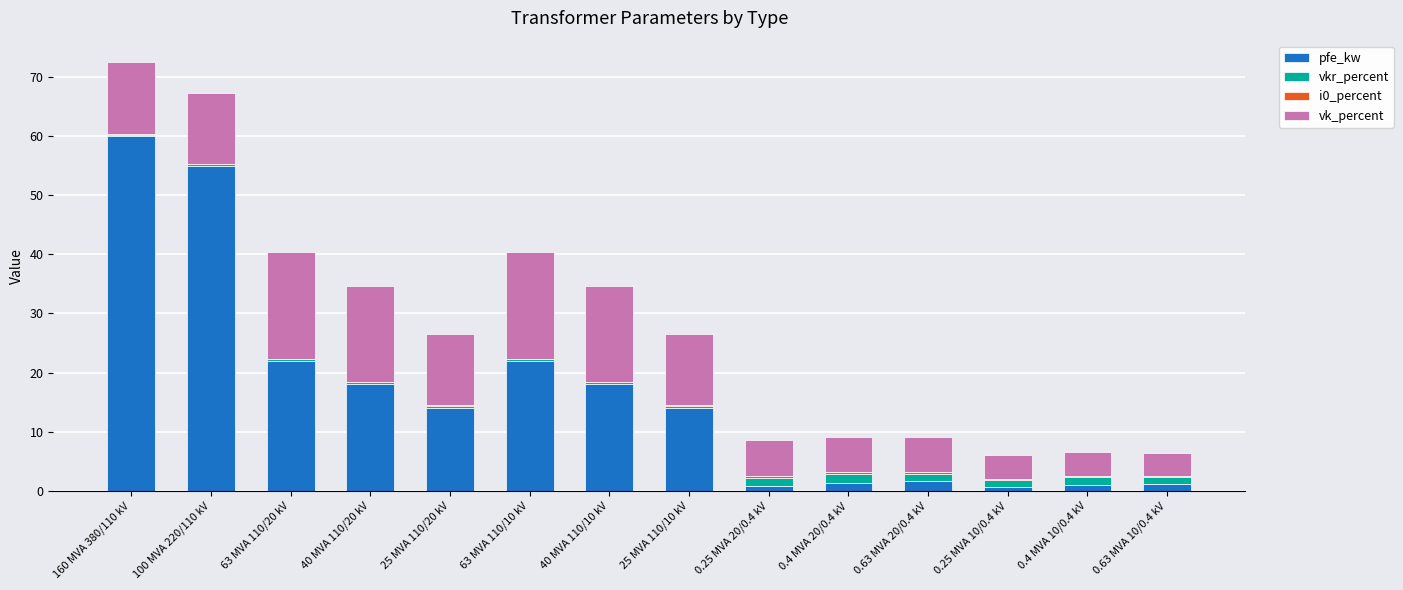

The pfe_kw series shows 55.0 at 100 MVA 220/110 kV. True or false?

True